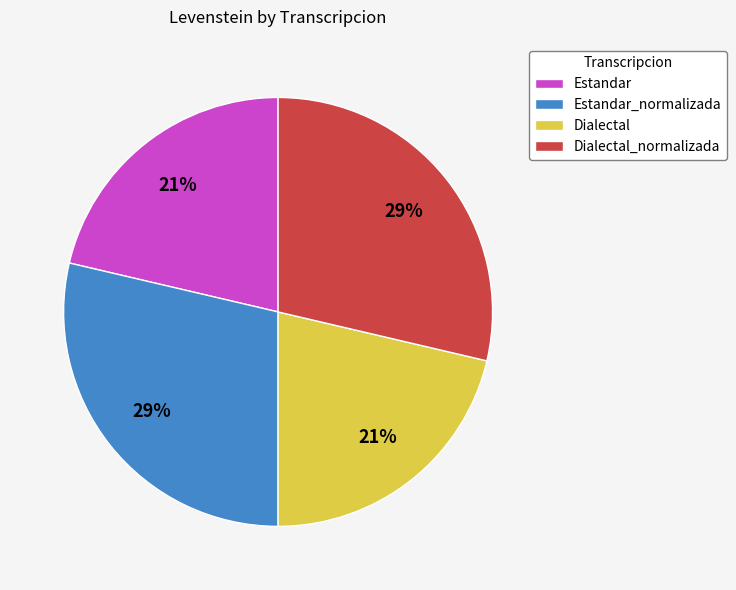

Is it true that Estandar is 21% of the pie?

True